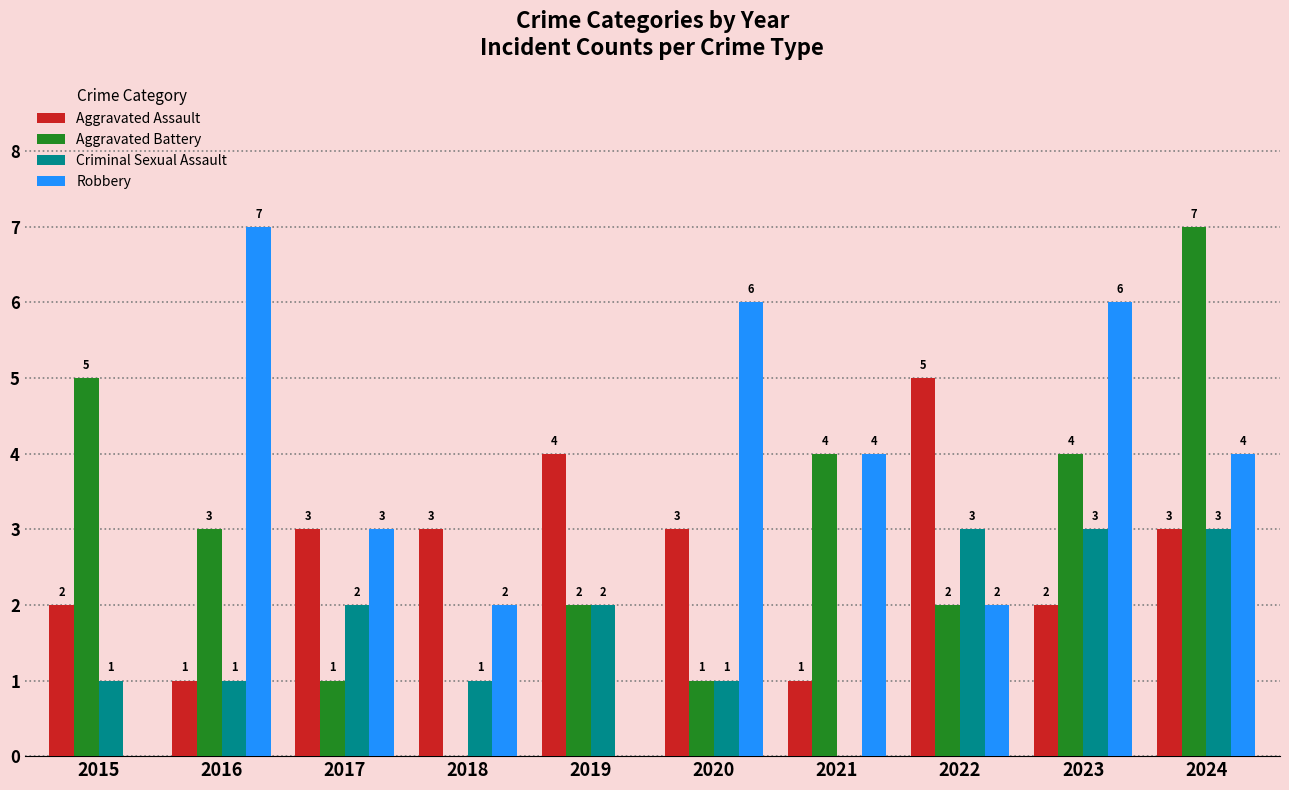

Which category has the highest value in the Aggravated Assault series?

2022